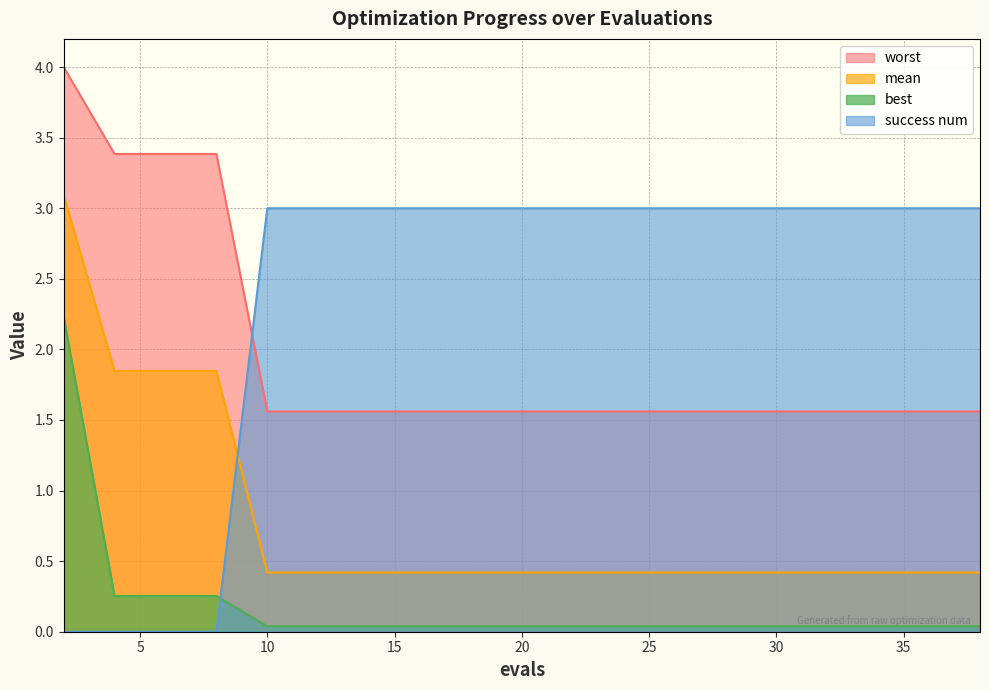

True or false: success num has more than 2 points higher than both neighbors.

False